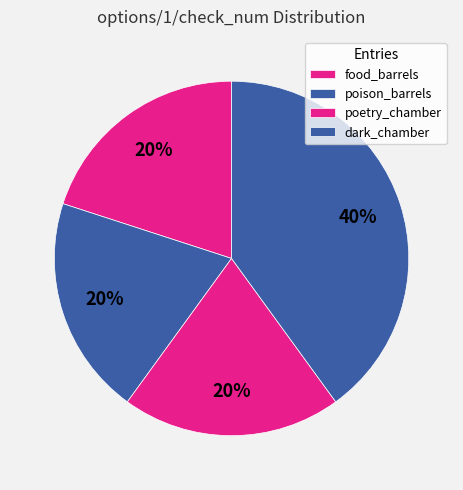

Which slice is the largest?

dark_chamber